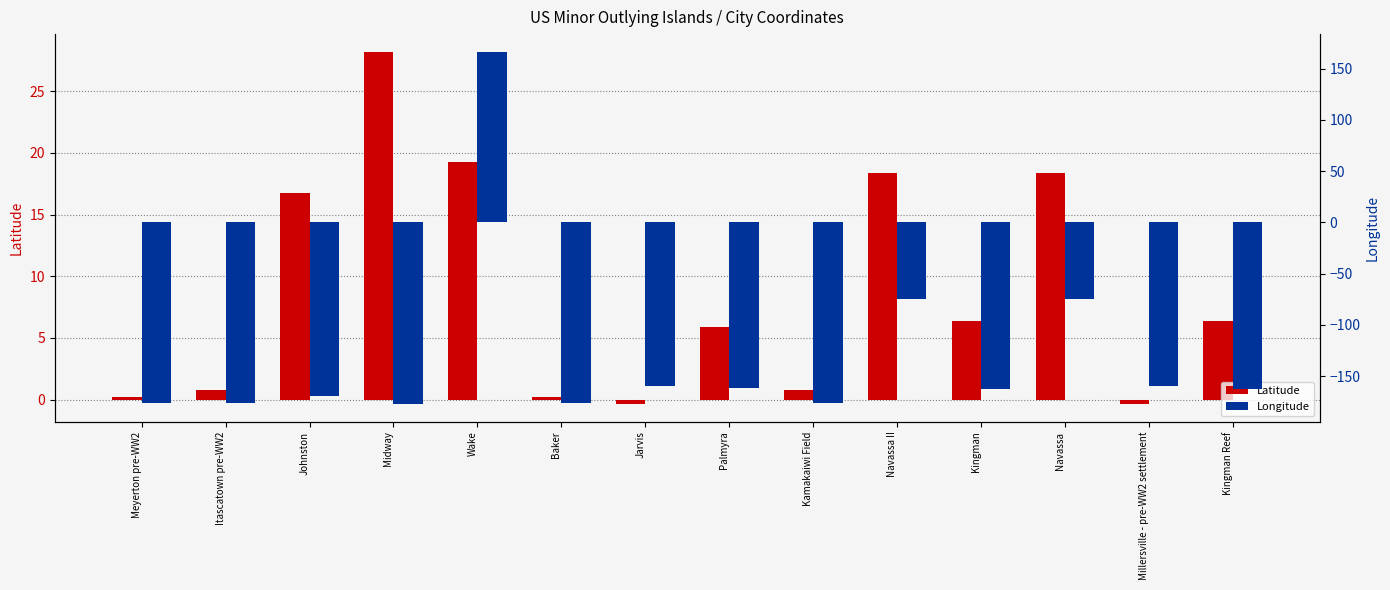

Rank the series at Kingman Reef from highest to lowest value.

Latitude, Longitude